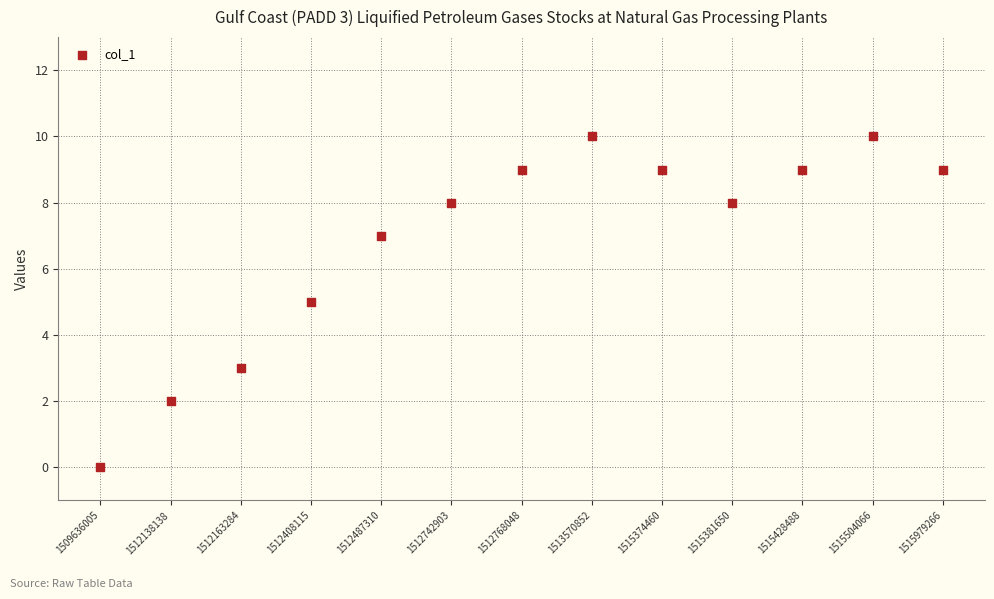

What is the range of Y values (max minus min)?

10